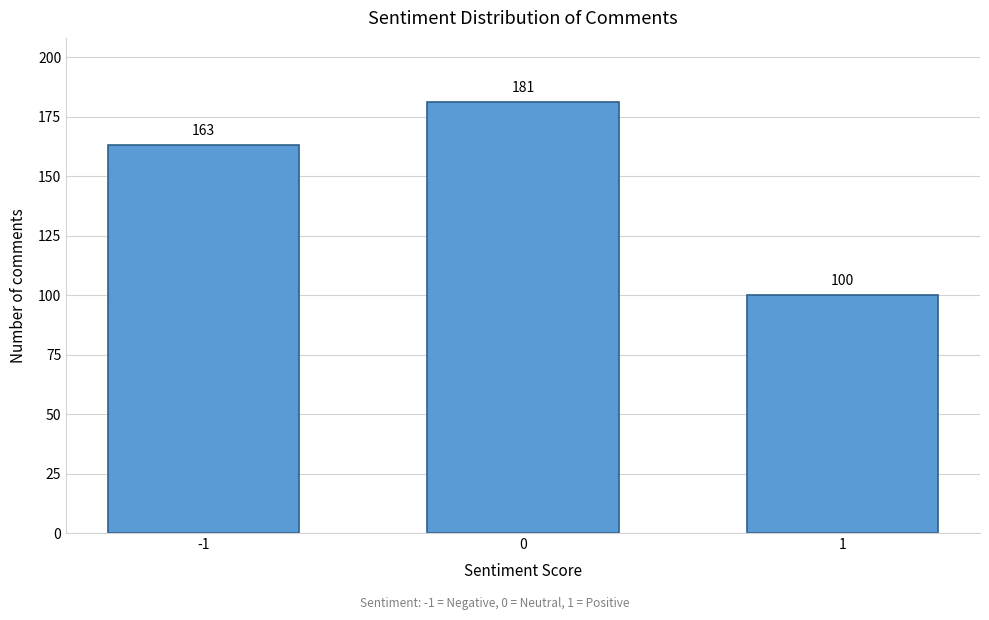

Reading left to right, transcribe all the data shown in this chart.

-1=163	0=181	1=100